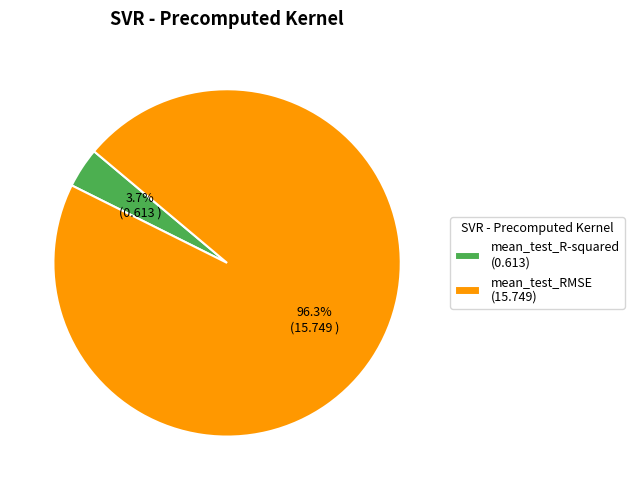

How much of the chart is everything except mean_test_RMSE?

3.7%